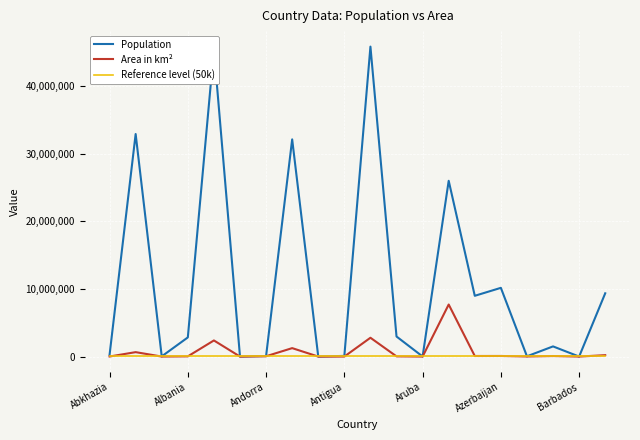

What is the maximum value shown in the chart?

45808747